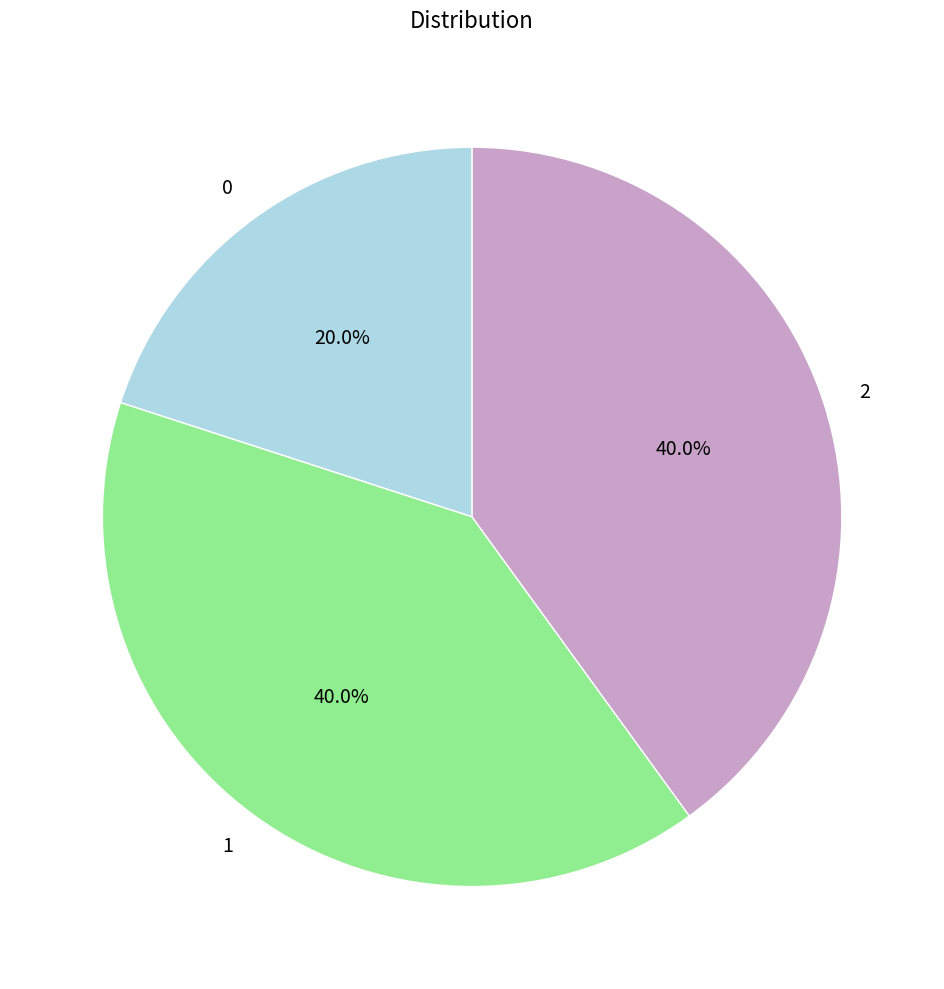

What portion of the pie excludes 0?

80.0%